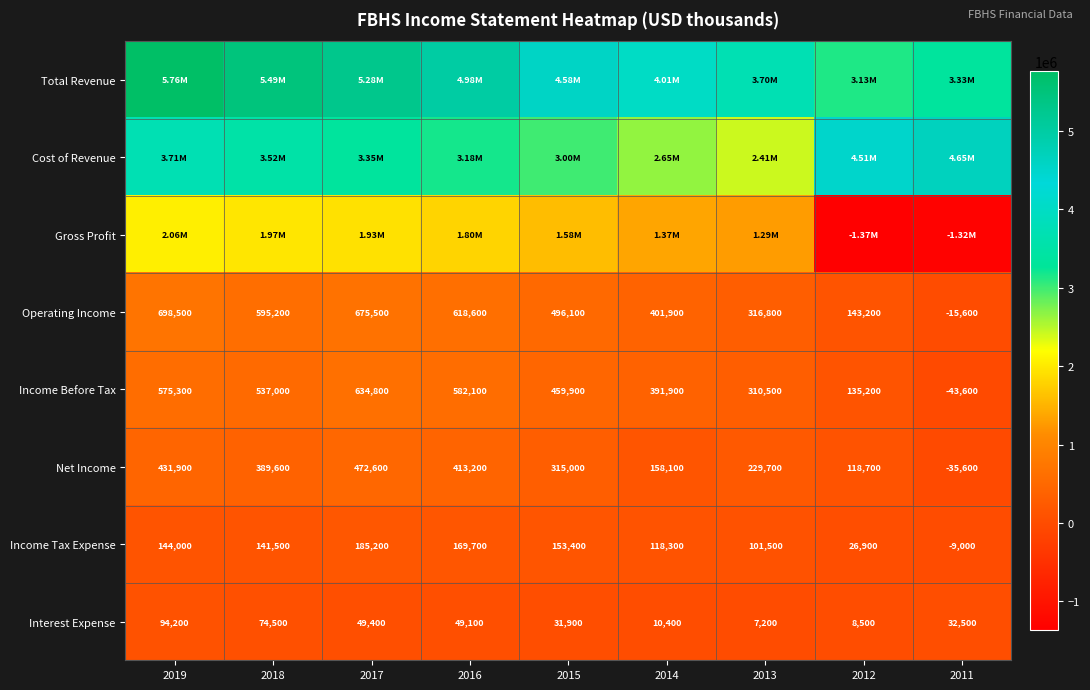

What value does the Interest Expense series have at 2012?

8500